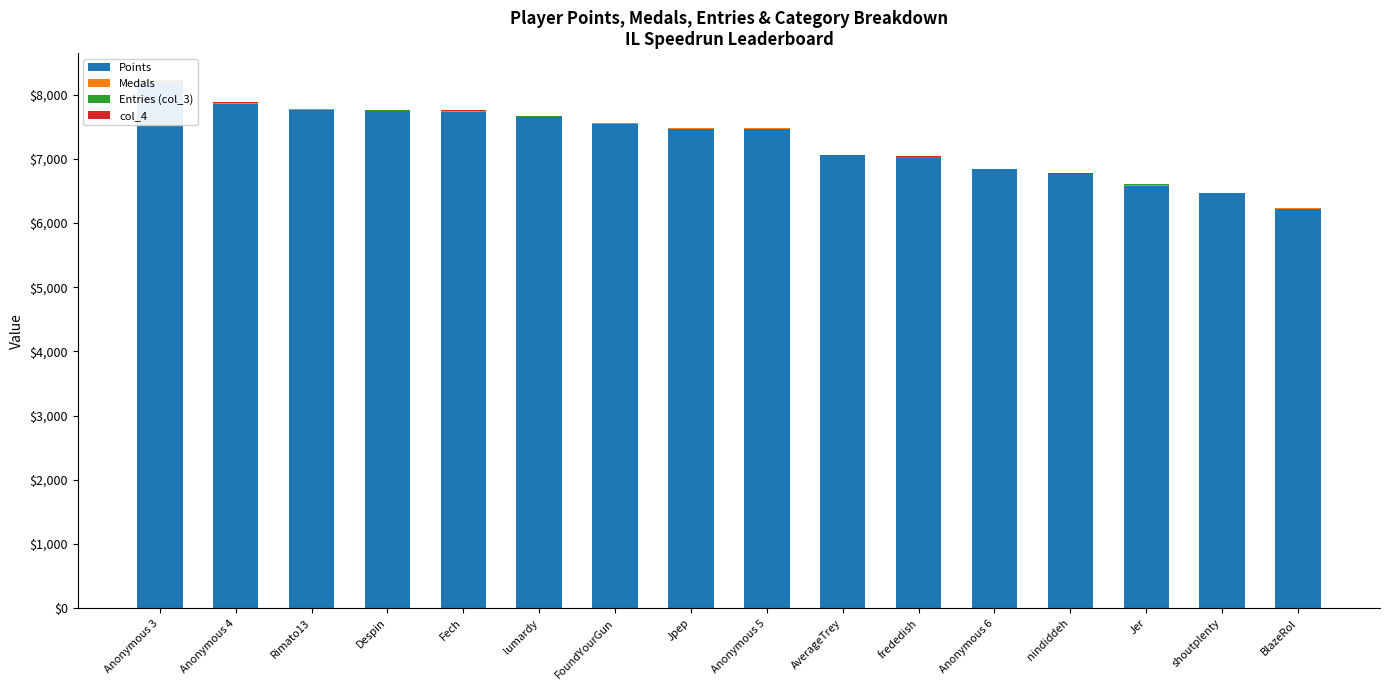

Rank the series at Anonymous 6 from highest to lowest value.

Points, col_4, Entries (col_3), Medals